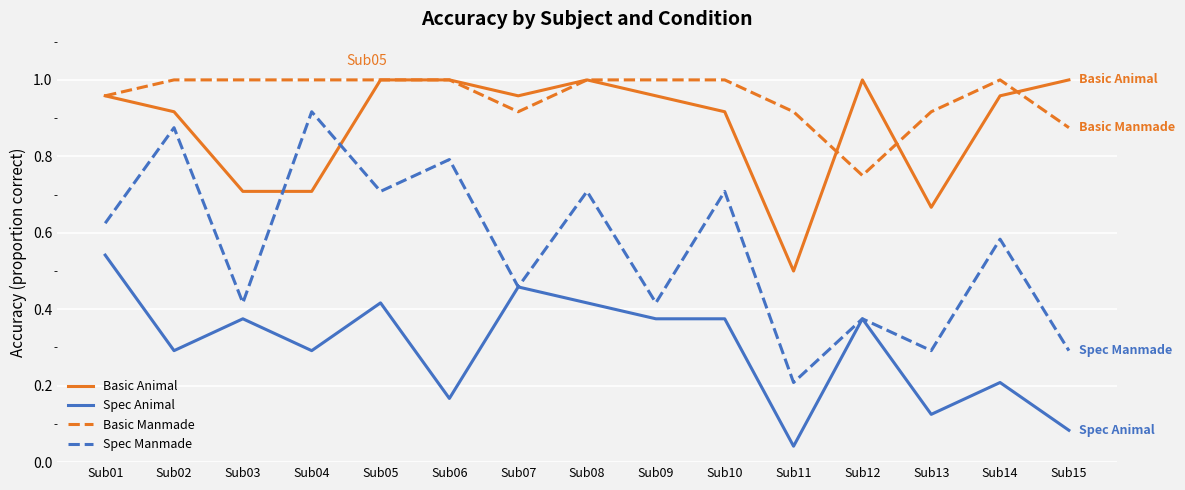

Which series changed the most between Sub07 and Sub15?

Spec Animal